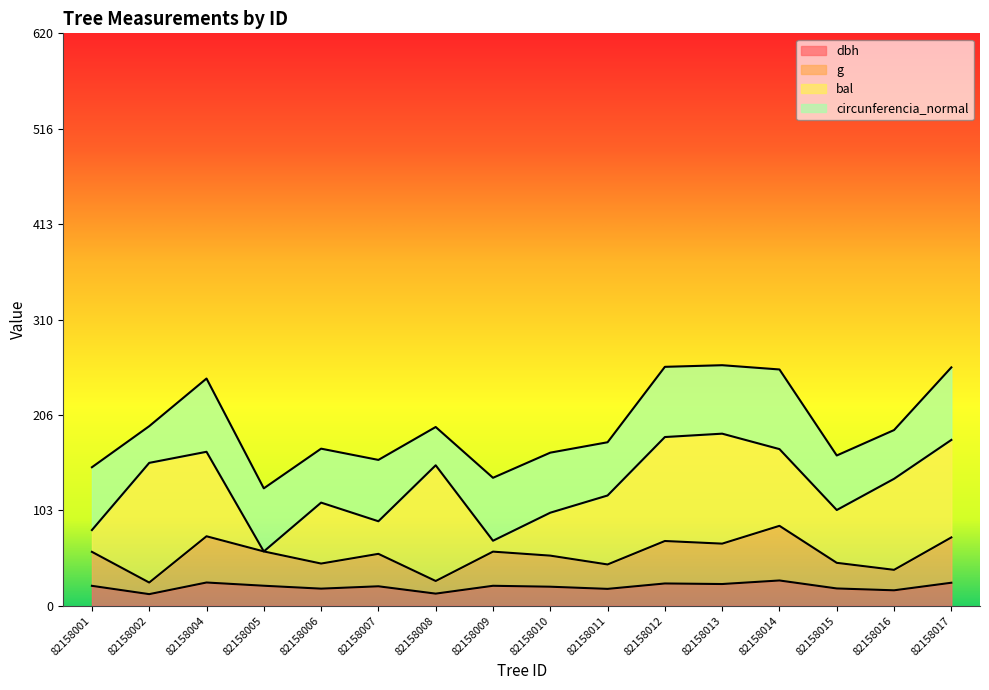

What is the total value across all series at 82158002?

194.6